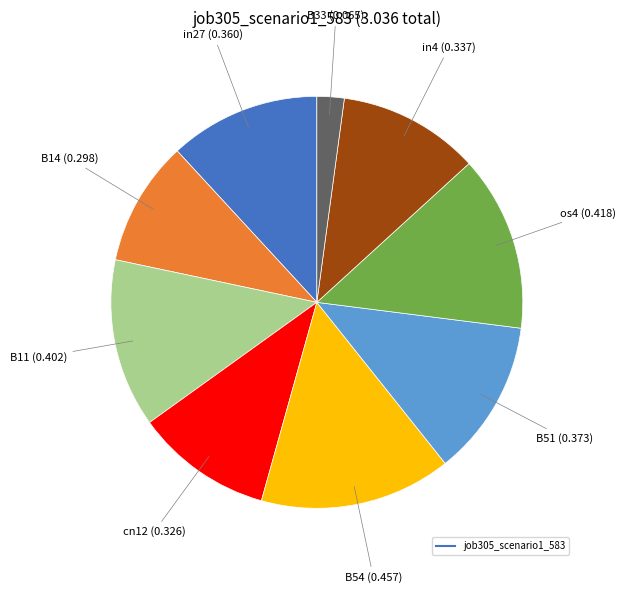

Does any single category account for the majority?

No